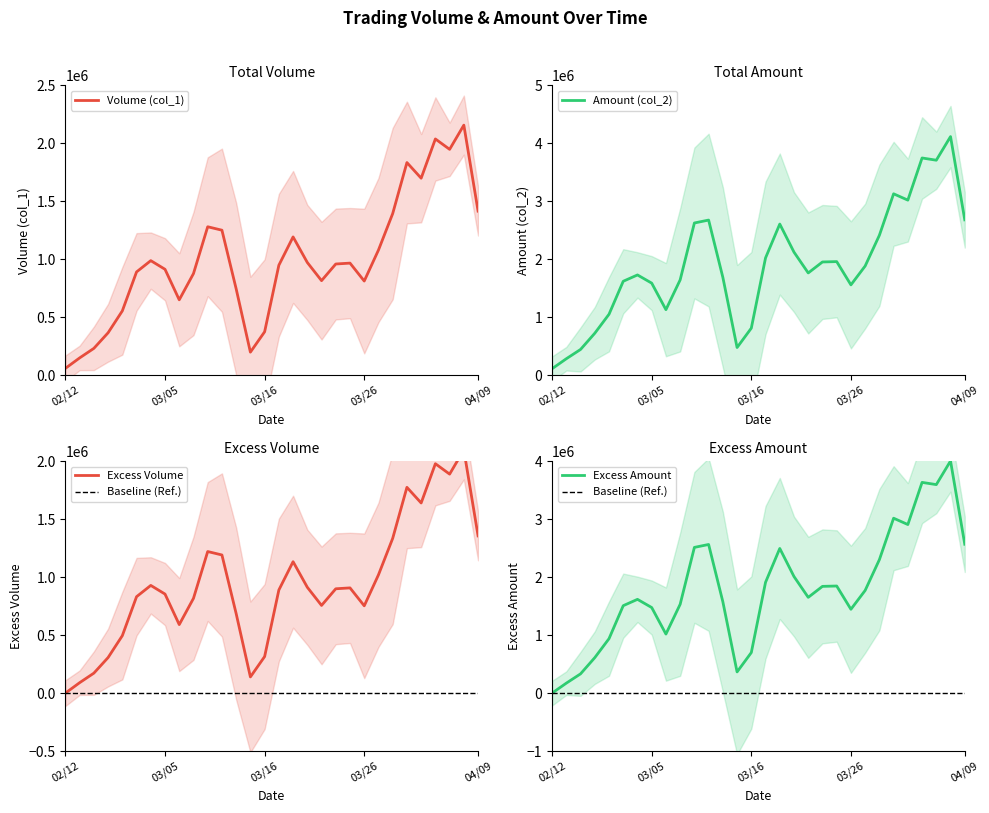

What is the highest value of the Volume (col_1) series?

2156666.7